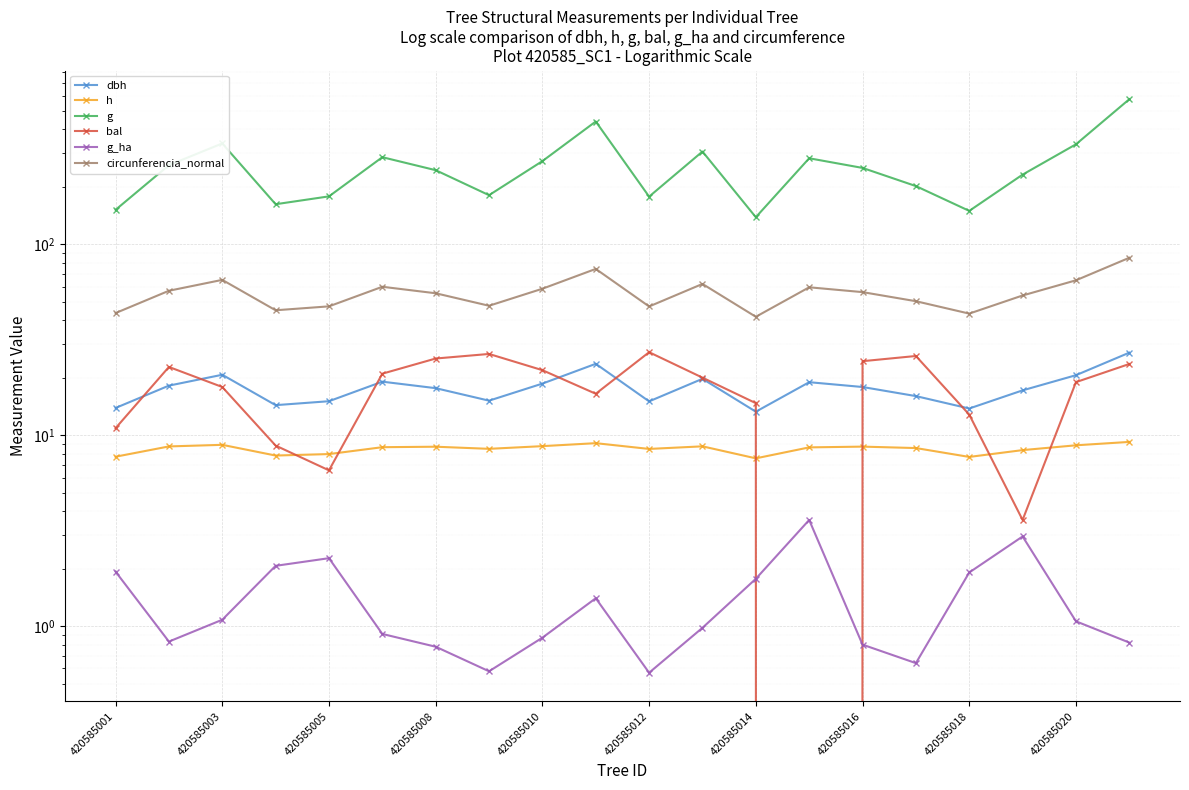

The g series shows 374.7 at 420585003. True or false?

False